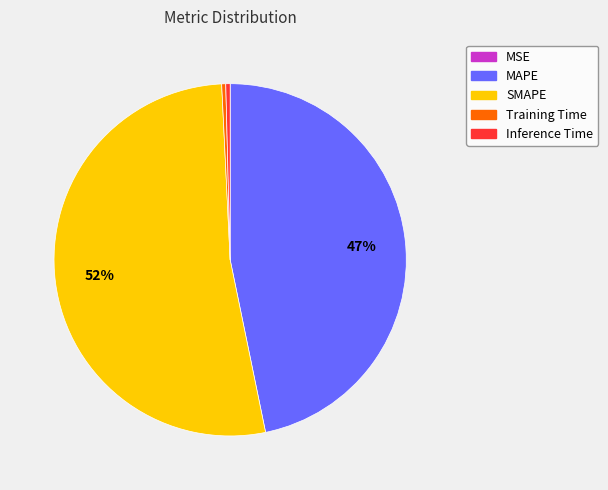

Between Training Time and SMAPE, which is larger?

SMAPE